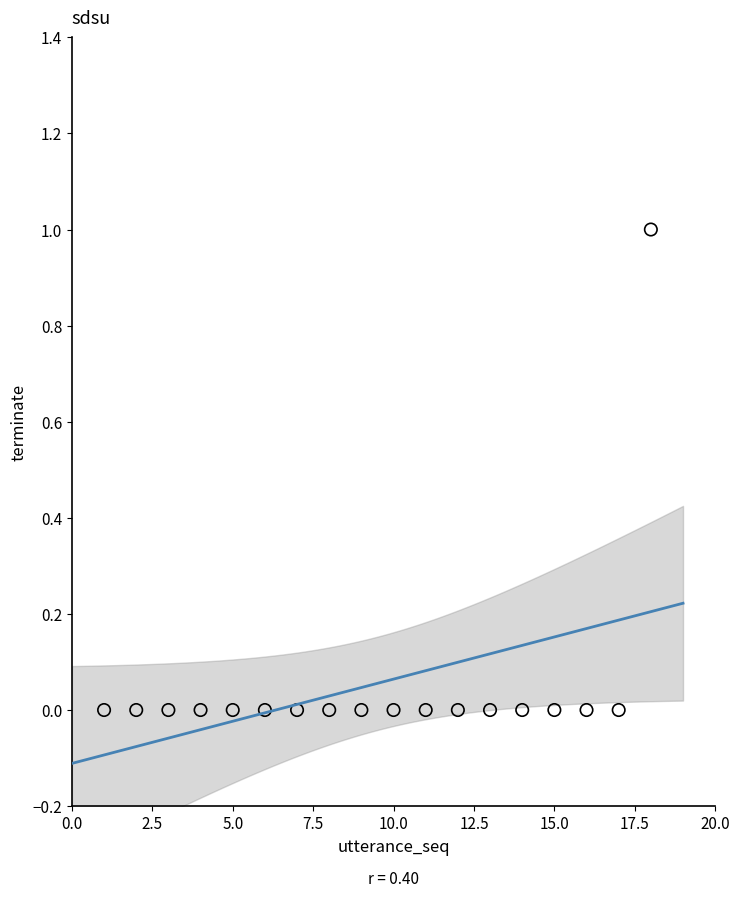

What is the range of X values (max minus min)?

17